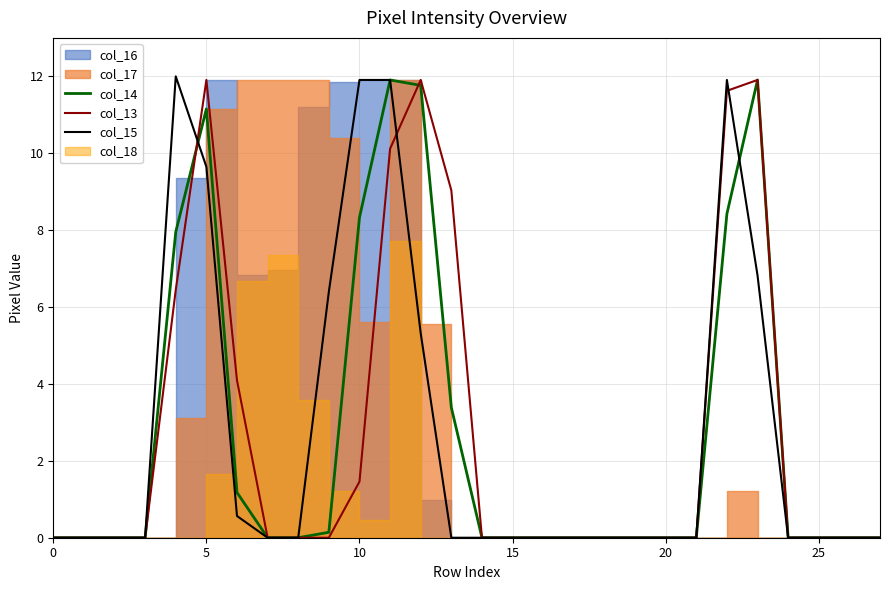

The value of col_14 at 9 is 0.2. True or false?

False